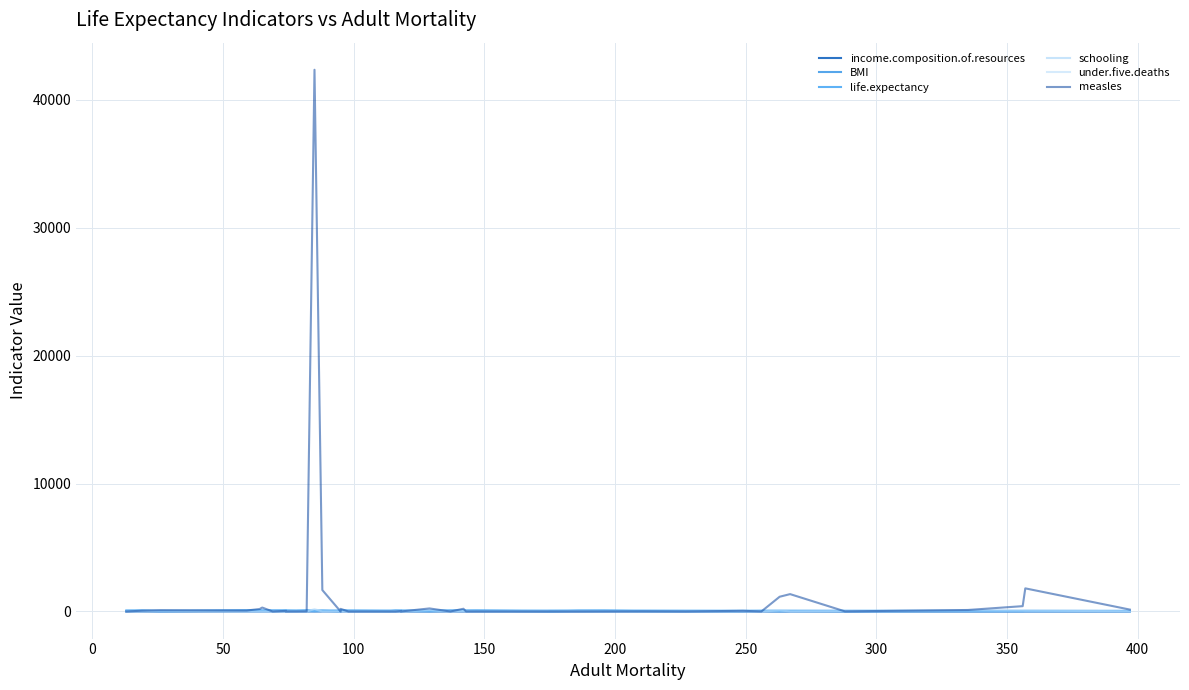

What is the spread (max minus min) of values at 150?

194.1